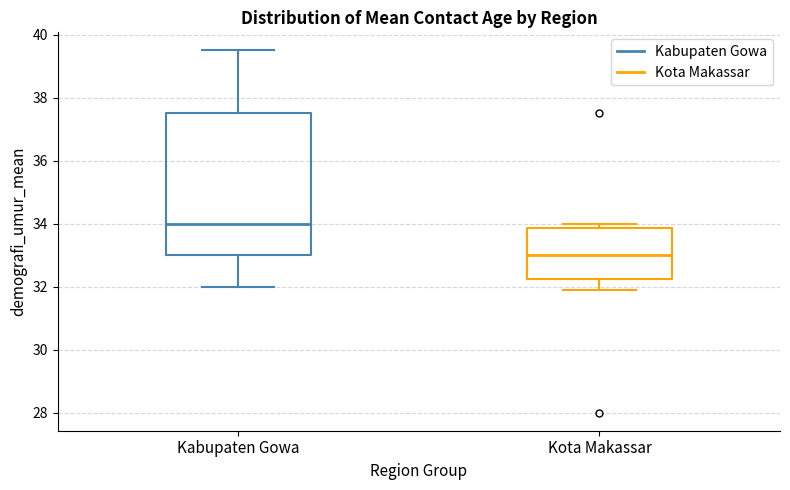

Where is the upper edge of the box for Kabupaten Gowa on the y-axis? The values are not printed on the chart, so give them approximately, as read against the axis.

37.6